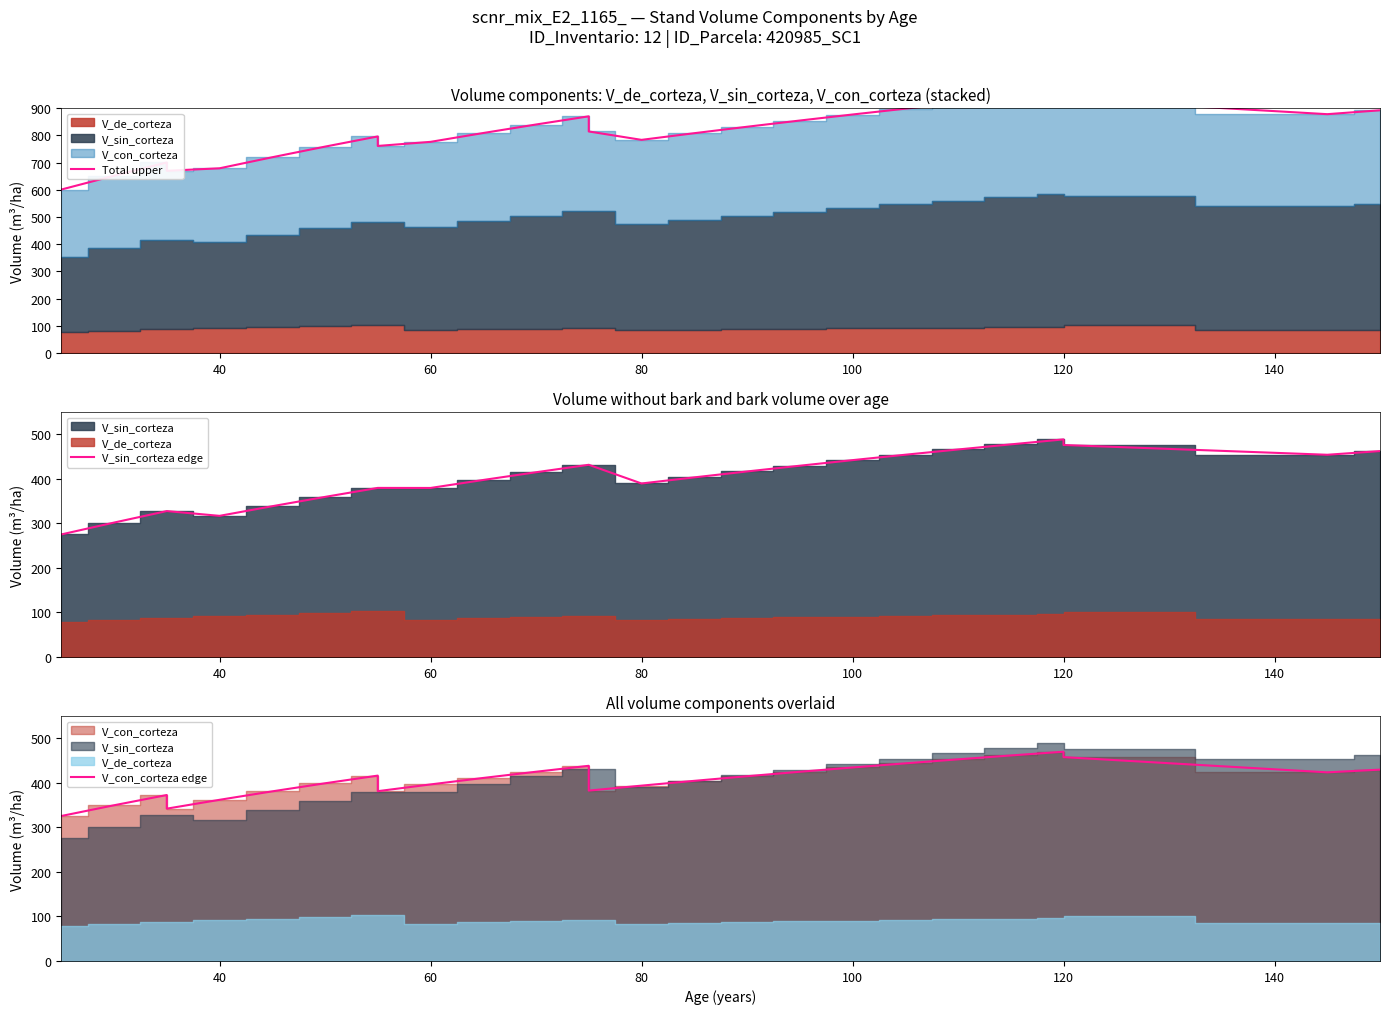

The value of Total upper at 10 is 384.4. True or false?

False